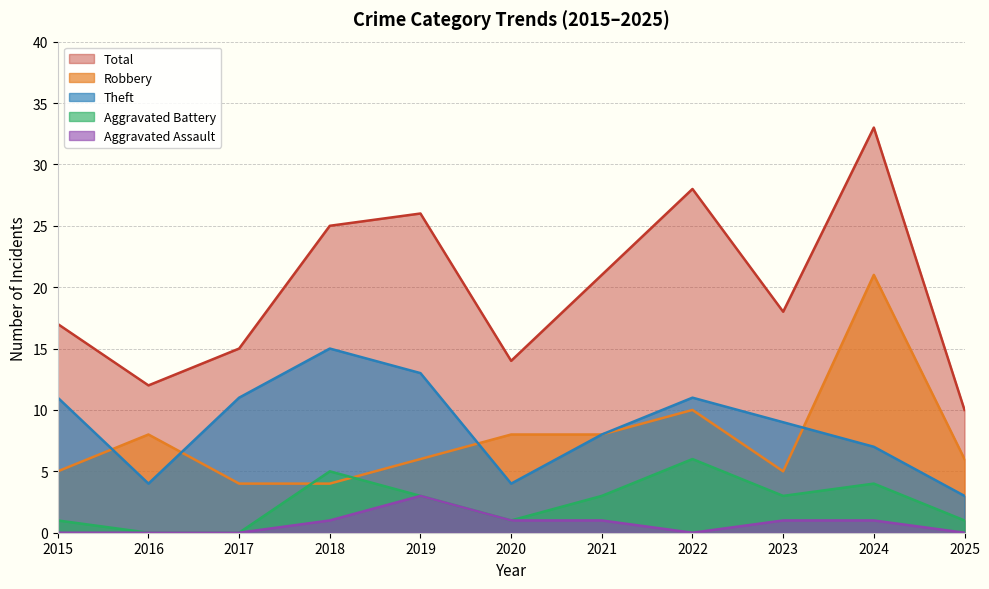

At how many categories does at least one series exceed 11?

10